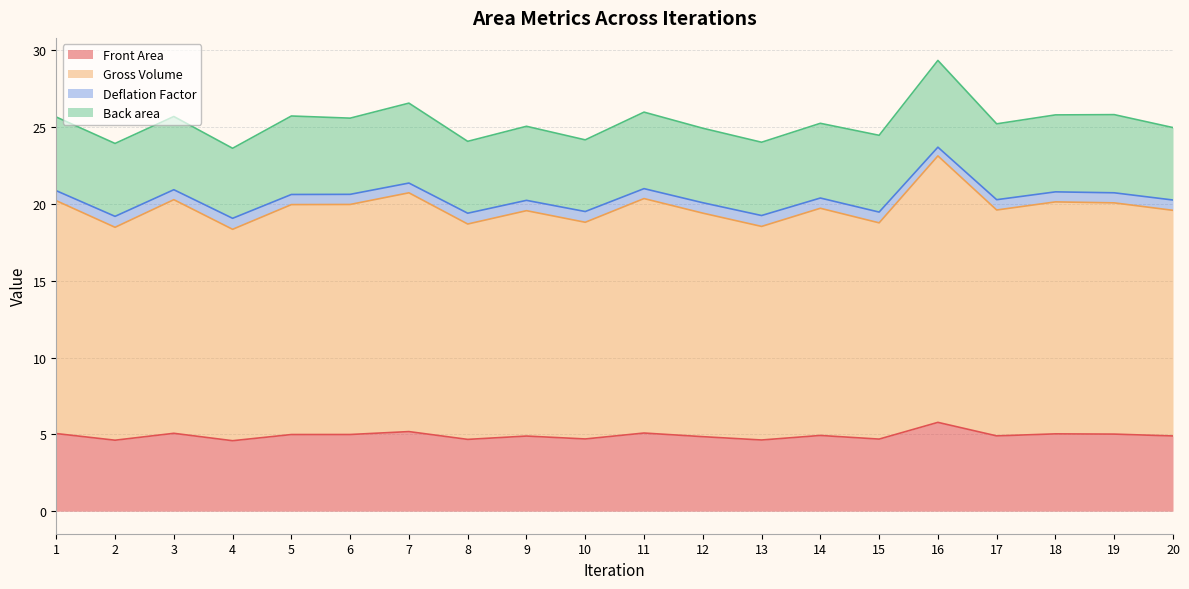

At which category is the sum across all series the highest?

16